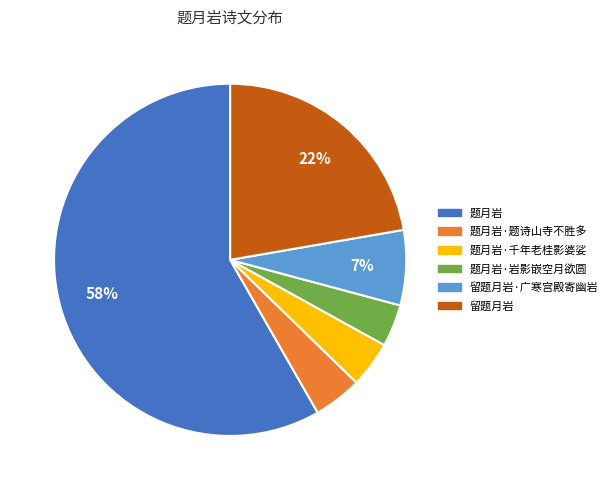

To the nearest percent, what is the average slice percentage?

17%